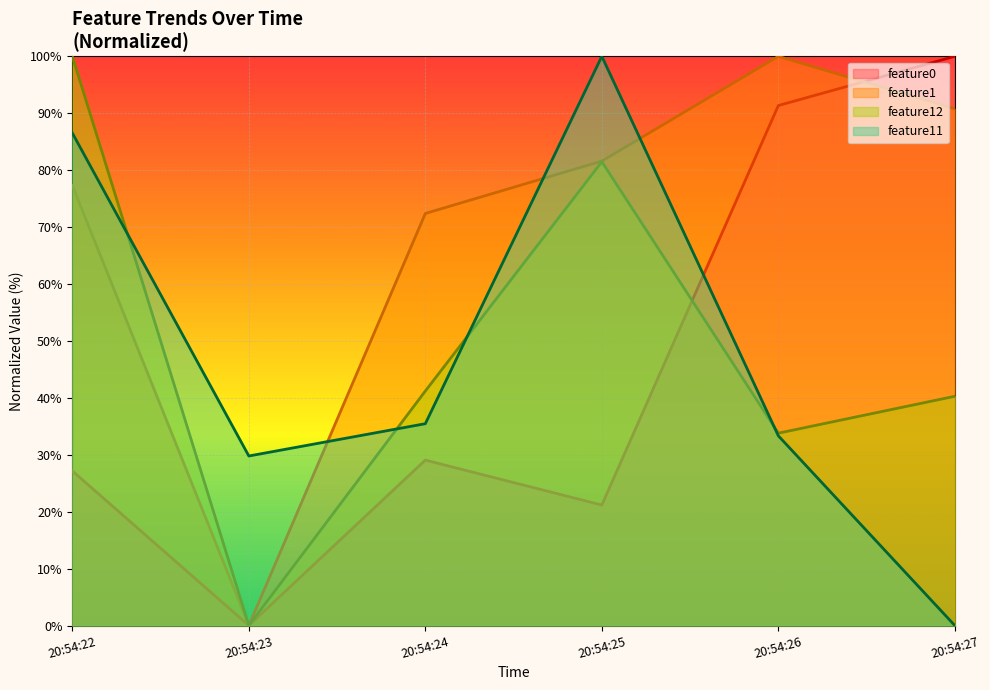

Reading left to right, transcribe all the data shown in this chart.

feature0: 27.2	0.0	29.1	21.2	91.4	100.0
feature1: 77.3	0.0	72.4	81.6	100.0	90.8
feature11: 86.5	29.8	35.5	100.0	33.3	0.0
feature12: 100.0	0.0	41.2	81.5	33.8	40.3